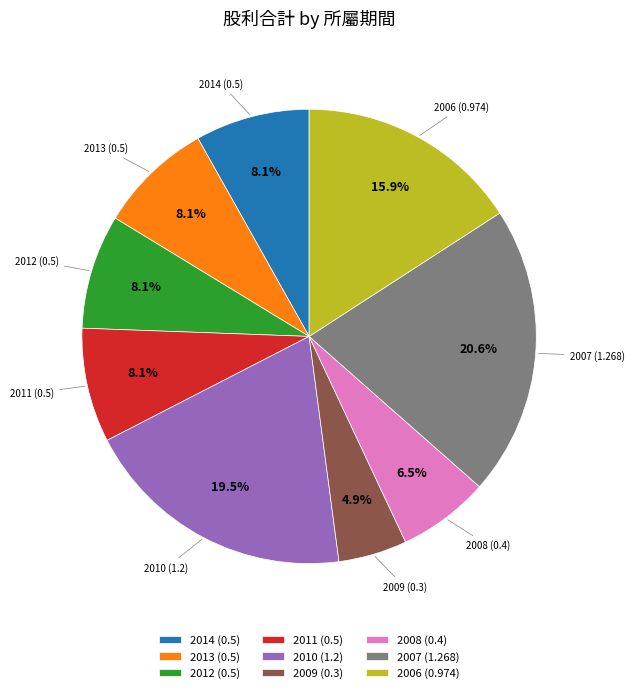

To the nearest percent, what is the difference between the 2009 (0.3) and 2007 (1.268) slice percentages?

16%